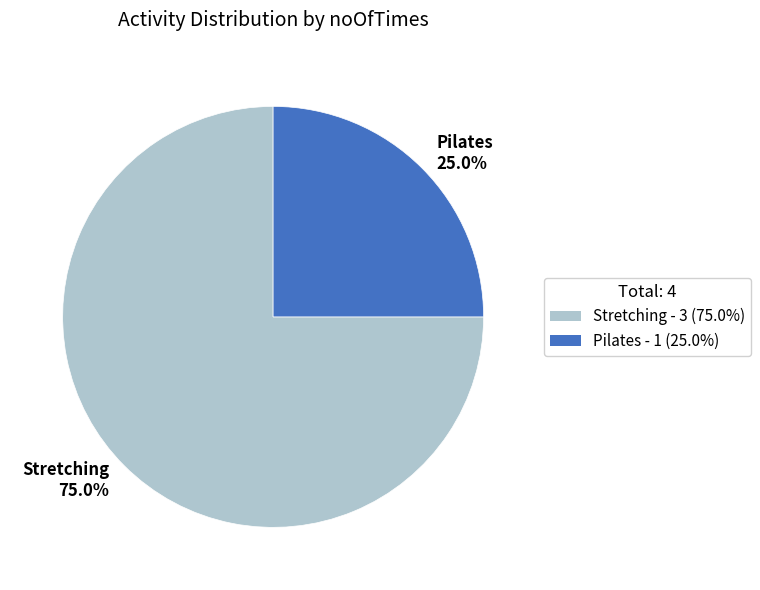

Which has a higher value, Stretching or Pilates?

Stretching